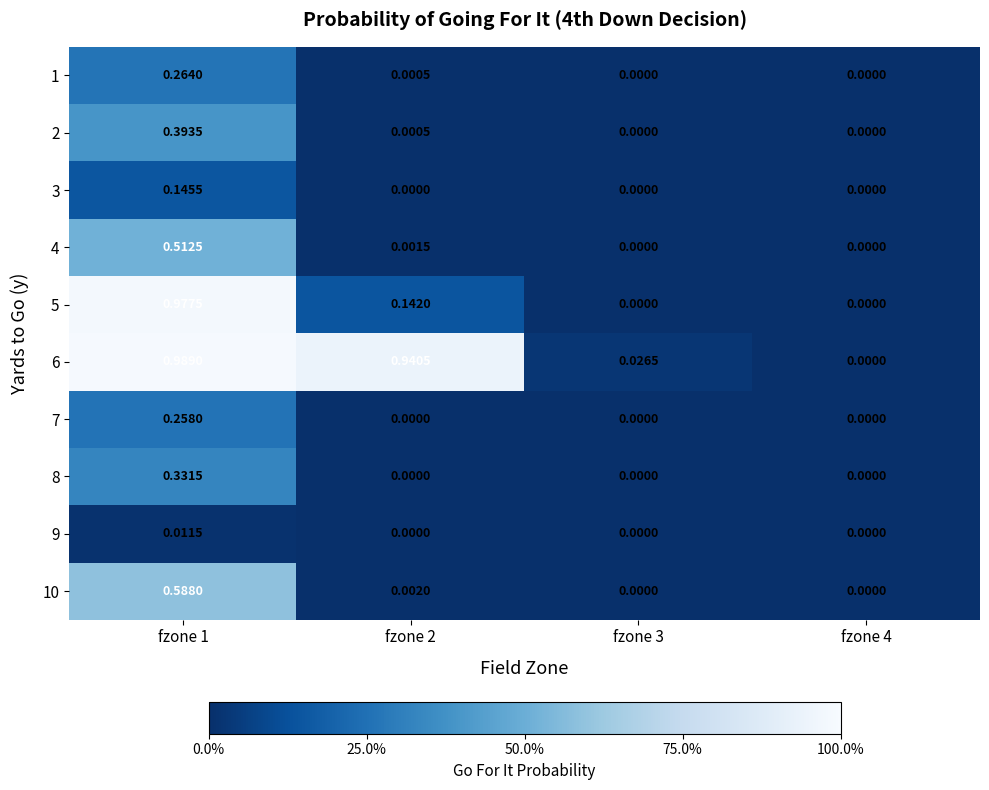

How many data points does each series have?

4